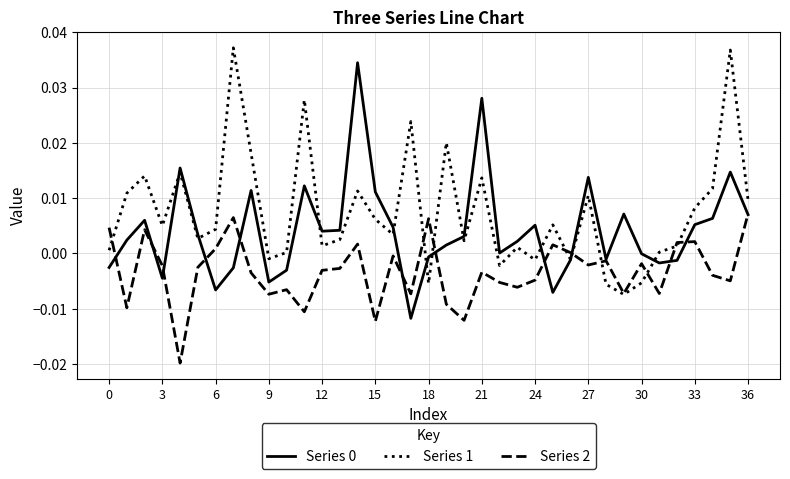

Is this an area chart (filled region under the line)?

No